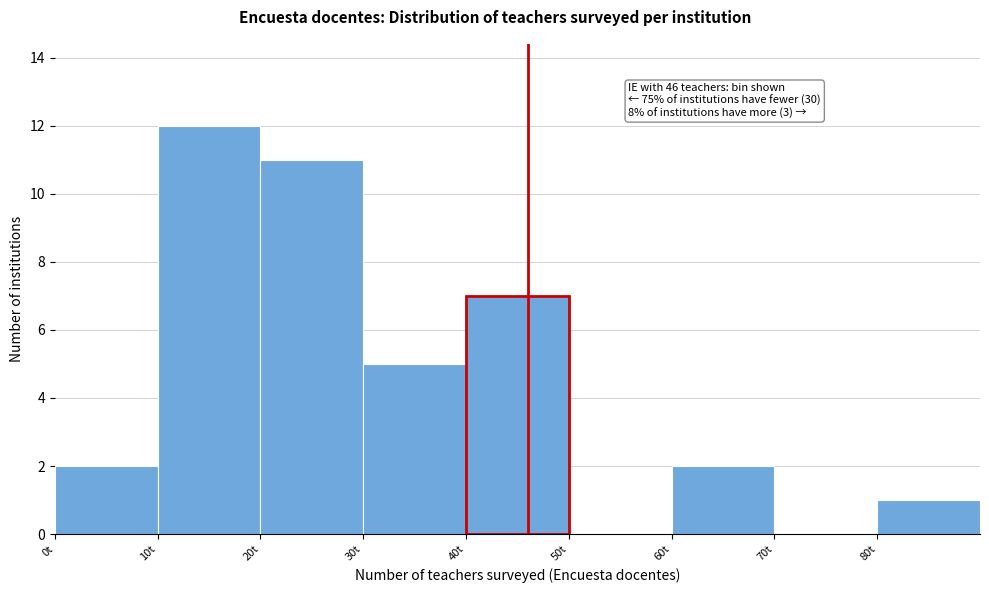

Which range on the x-axis has the tallest bar?

10 to 20